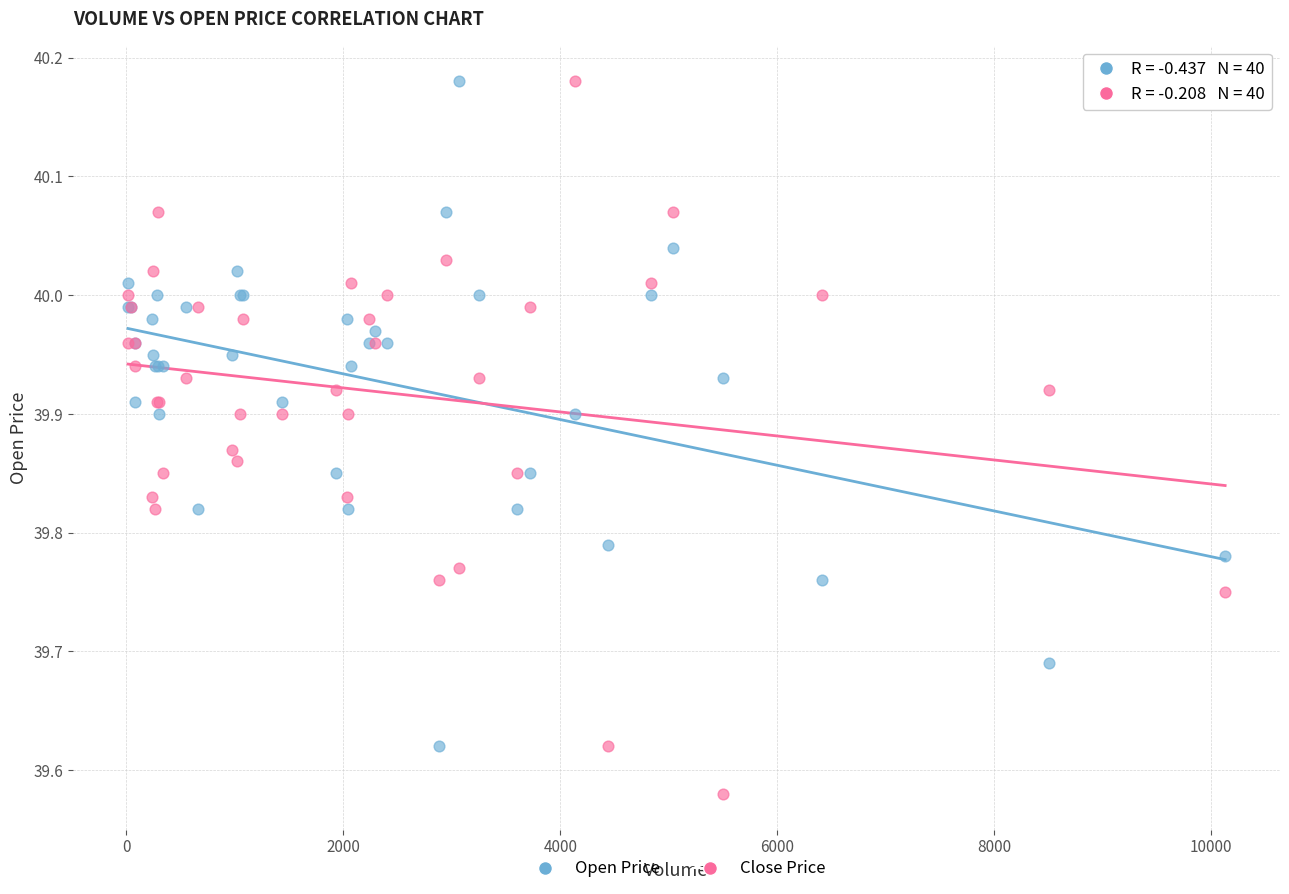

Which series reaches the minimum Y coordinate?

Close Price